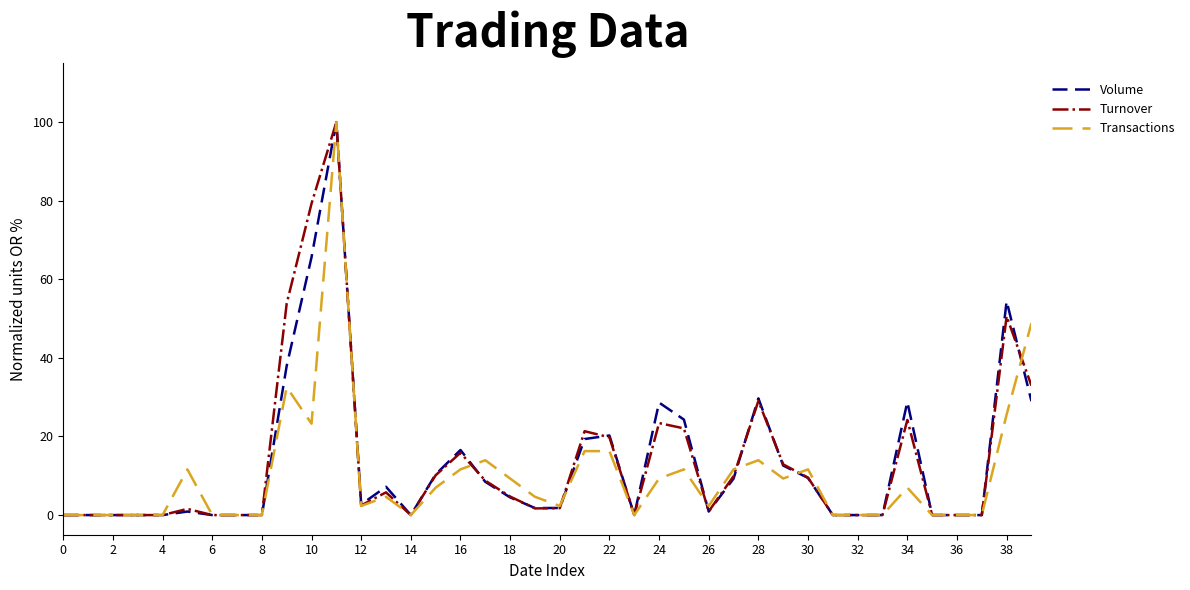

What is the maximum value shown in the chart?

100.0